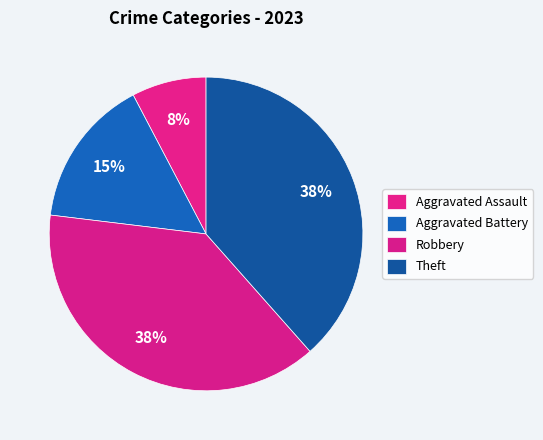

To the nearest percent, what is the combined percentage of Aggravated Battery and Aggravated Assault?

23%